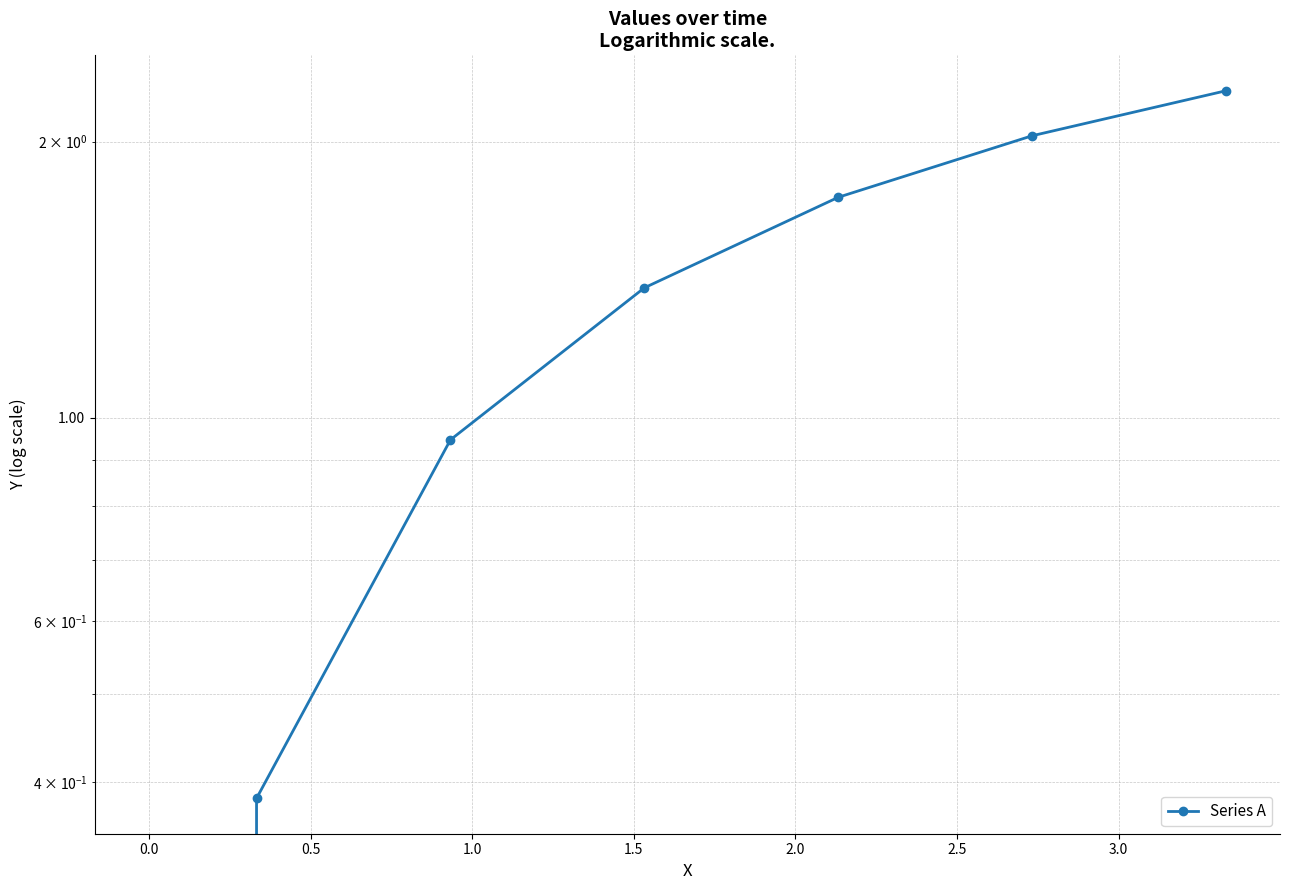

Is it true that the value at 2.5 is 1.1?

False